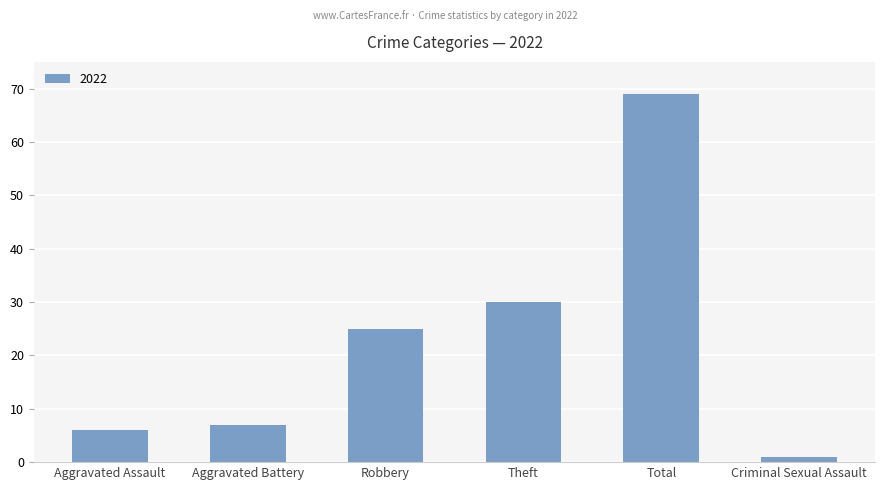

Which has a higher value, Aggravated Battery or Criminal Sexual Assault?

Aggravated Battery